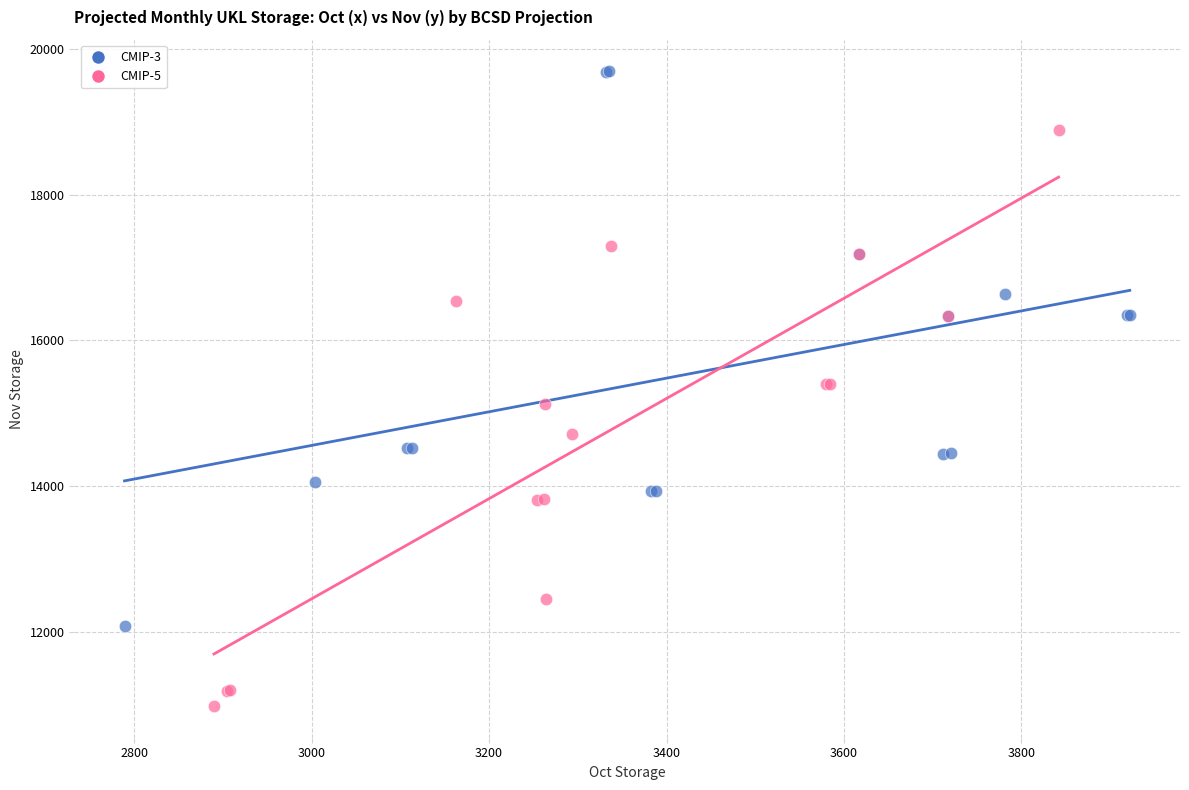

Which series contains the lowest Y value?

CMIP-5